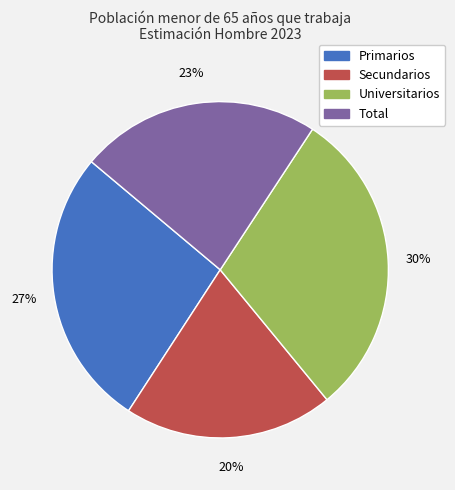

Is it true that Primarios is 36% of the pie?

False